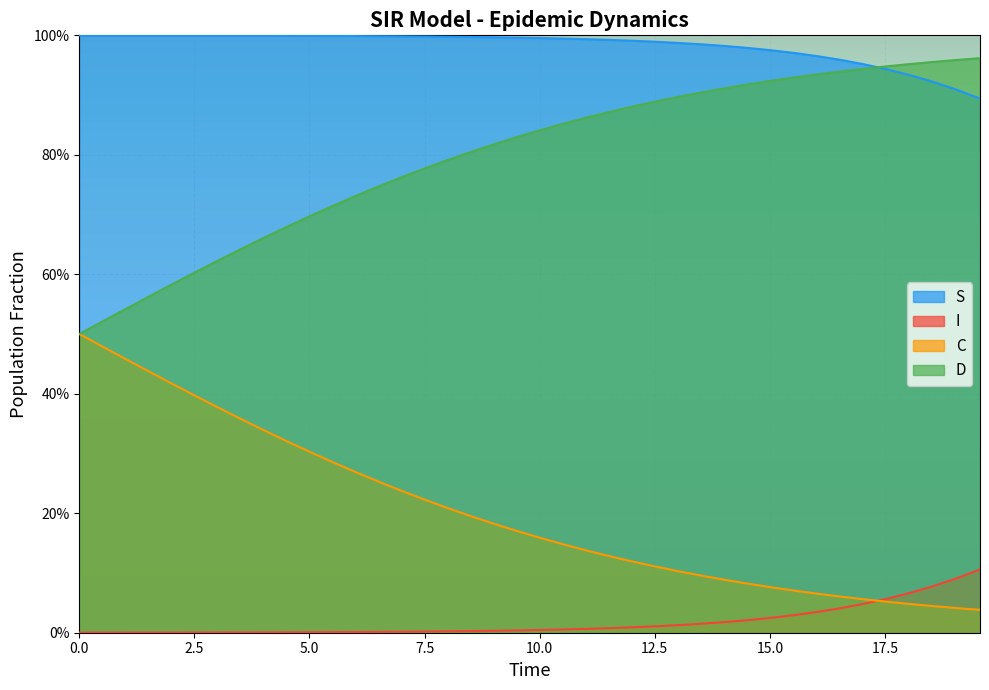

What are all the series names shown in the legend?

S, I, C, D